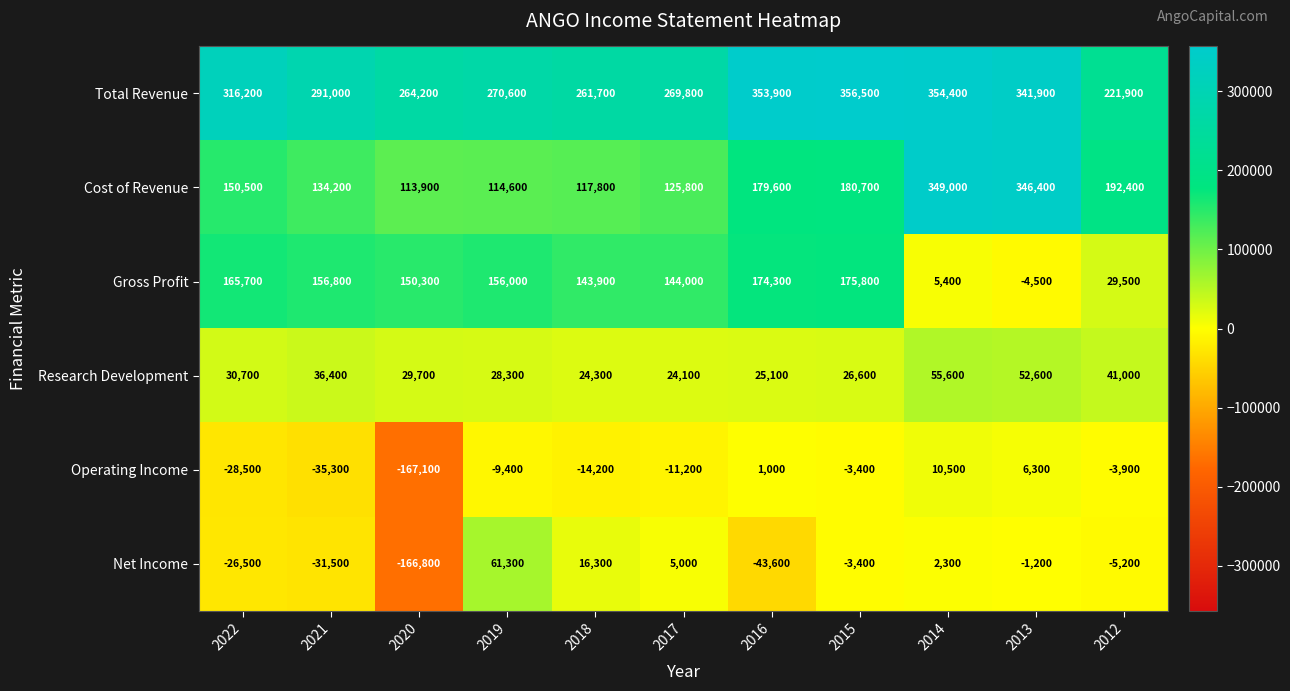

Where does the Total Revenue series first go above 291000?

2022